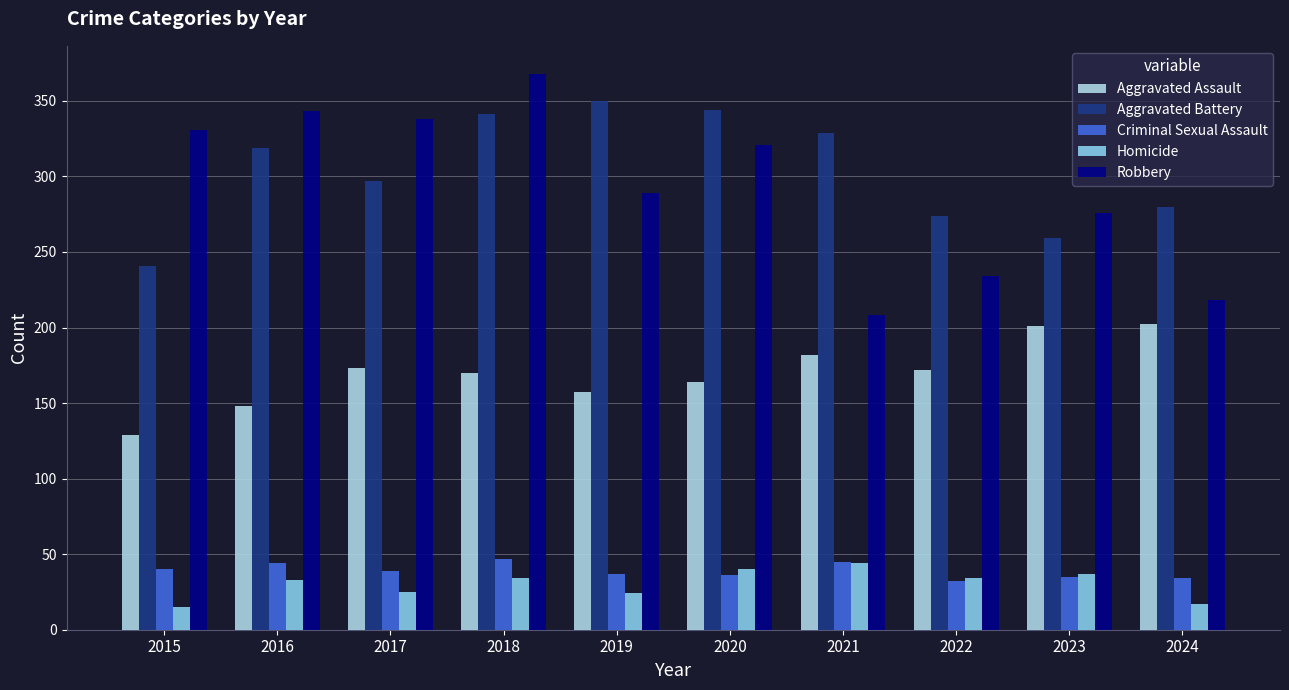

What are all the series names shown in the legend?

Aggravated Assault, Aggravated Battery, Criminal Sexual Assault, Homicide, Robbery